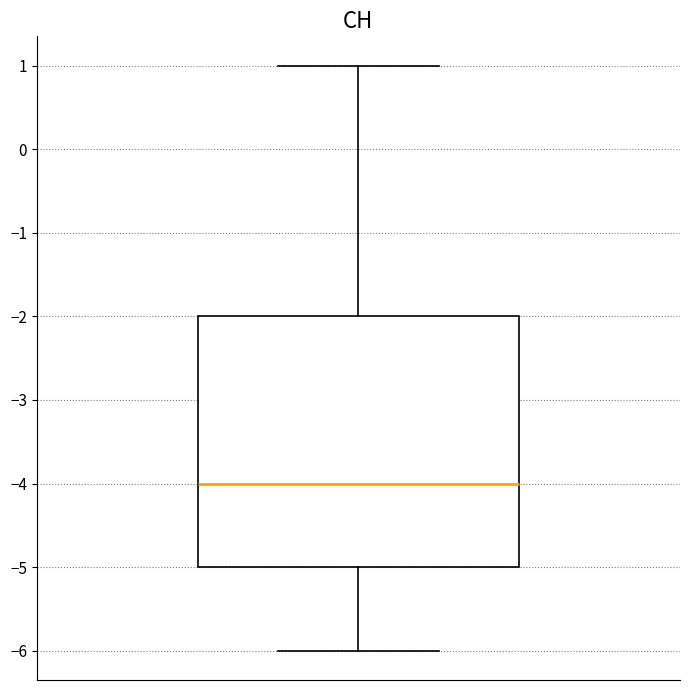

Where does the upper whisker of the box end on the y-axis? The values are not printed on the chart, so give them approximately, as read against the axis.

1